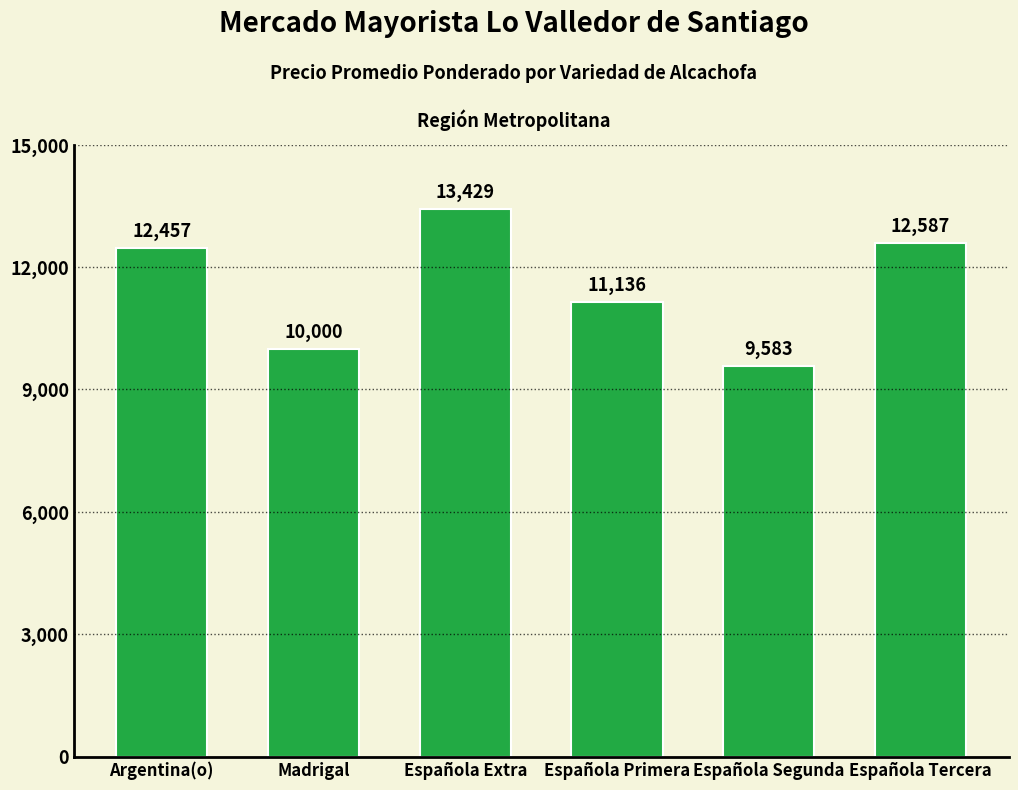

What is the label of the 5th bar from the right?

Madrigal